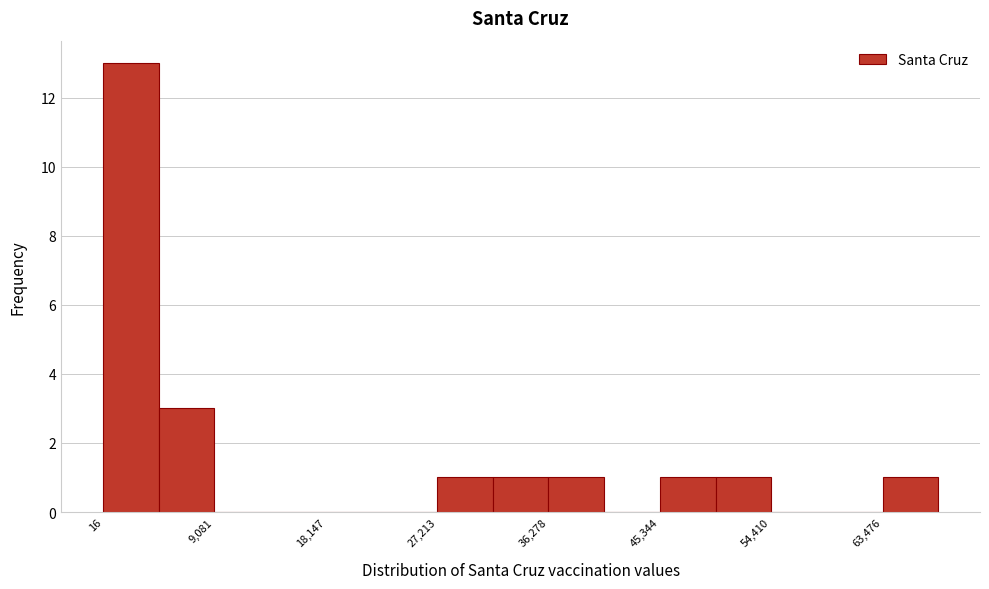

Over which range of the x-axis is the bar tallest?

0 to 5000